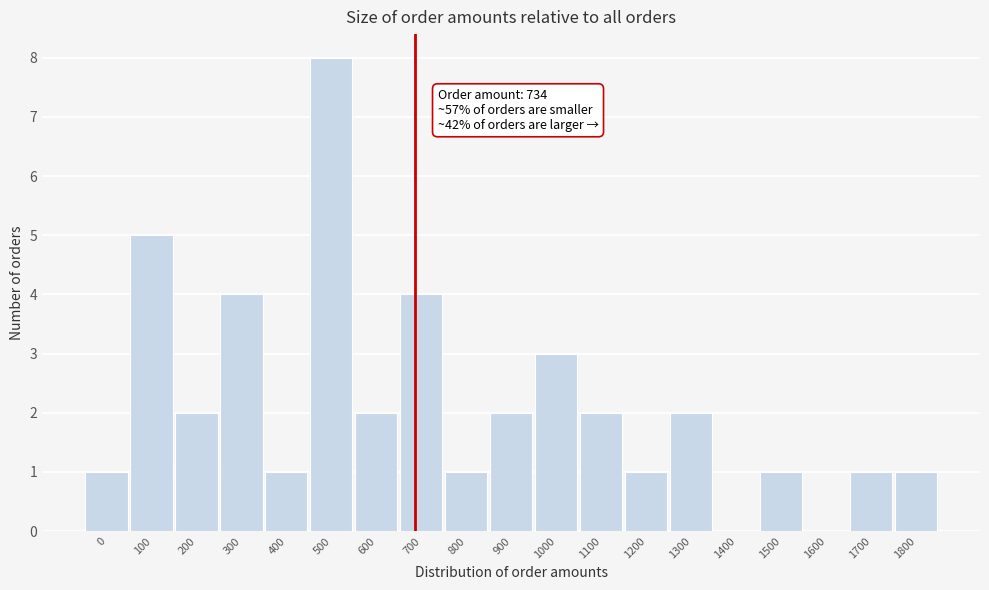

Reading left to right, transcribe all the data shown in this chart.

0=1	100=5	200=2	300=4	400=1	500=8	600=2	700=4	800=1	900=2	1000=3	1100=2	1200=1	1300=2	1400=0	1500=1	1600=0	1700=1	1800=1